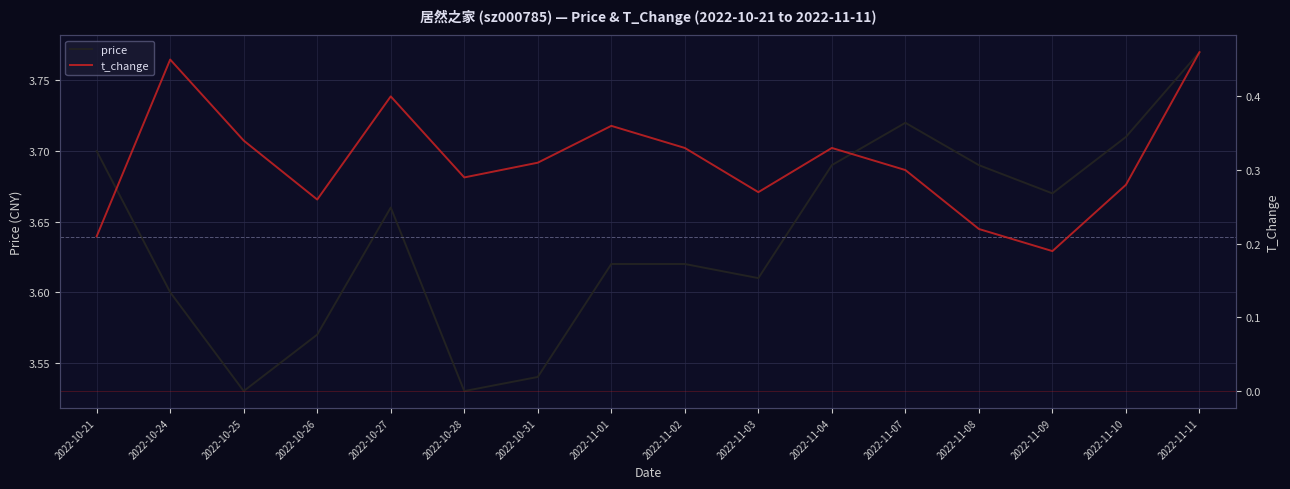

True or false: price has more than 1 interior local peaks.

True